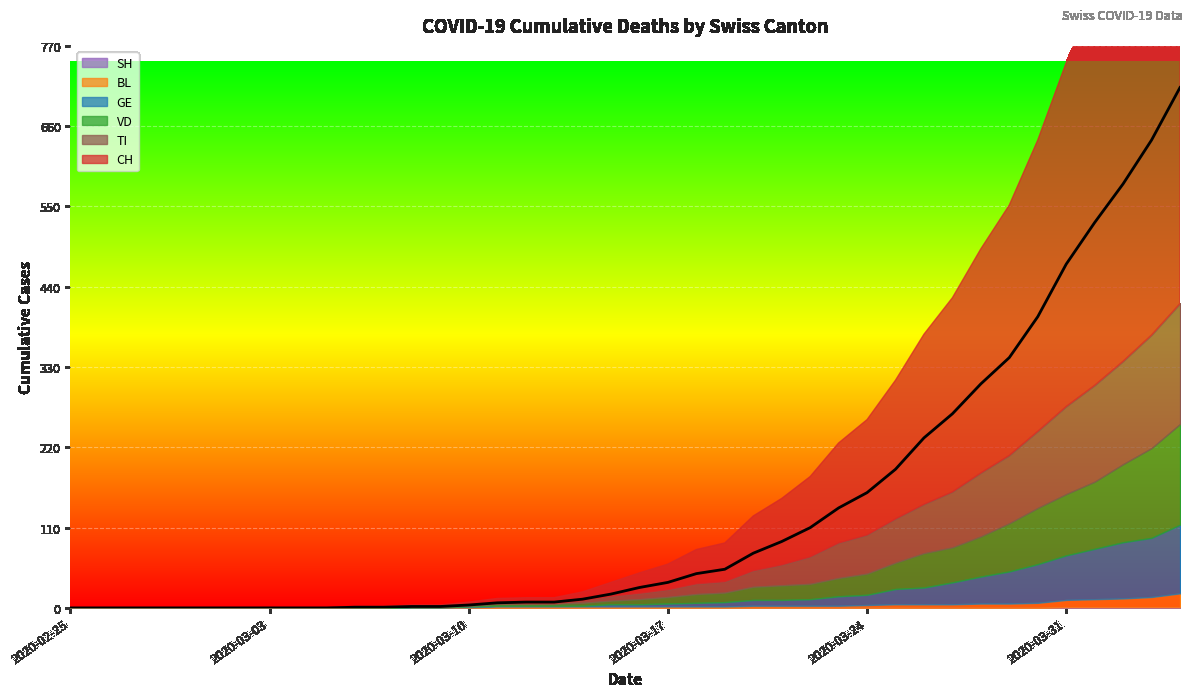

Count the number of data series in this chart.

6